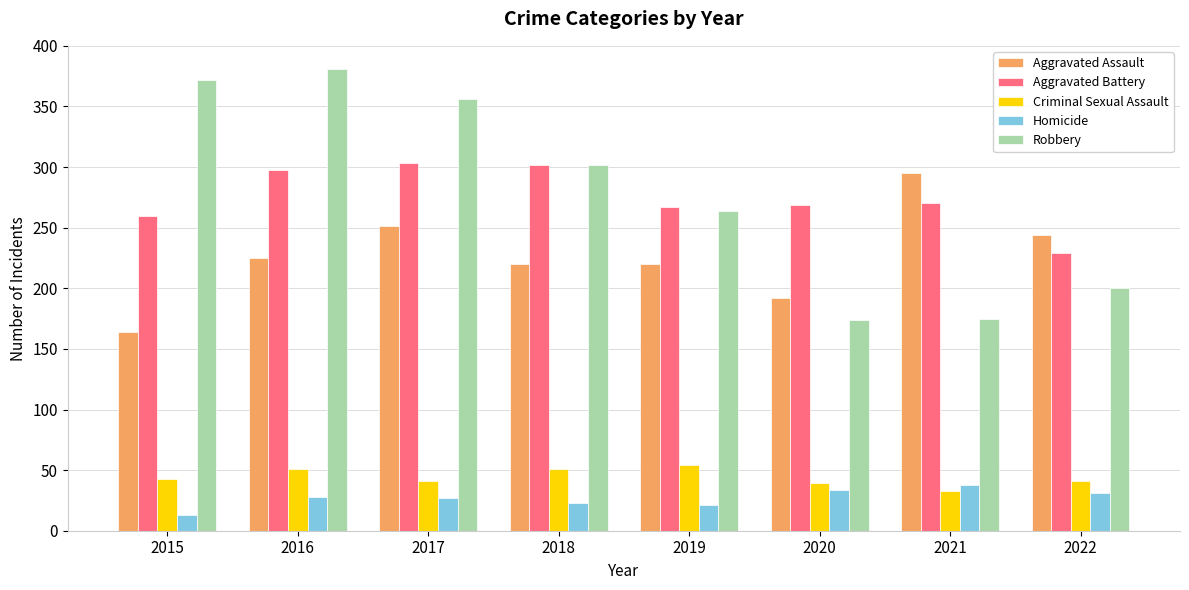

True or false: Robbery has a value of 200 at 2022.

True